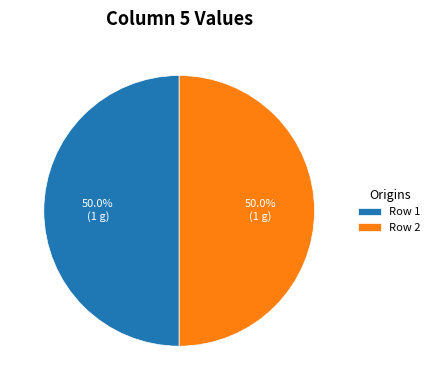

How many segments does this pie chart have?

2